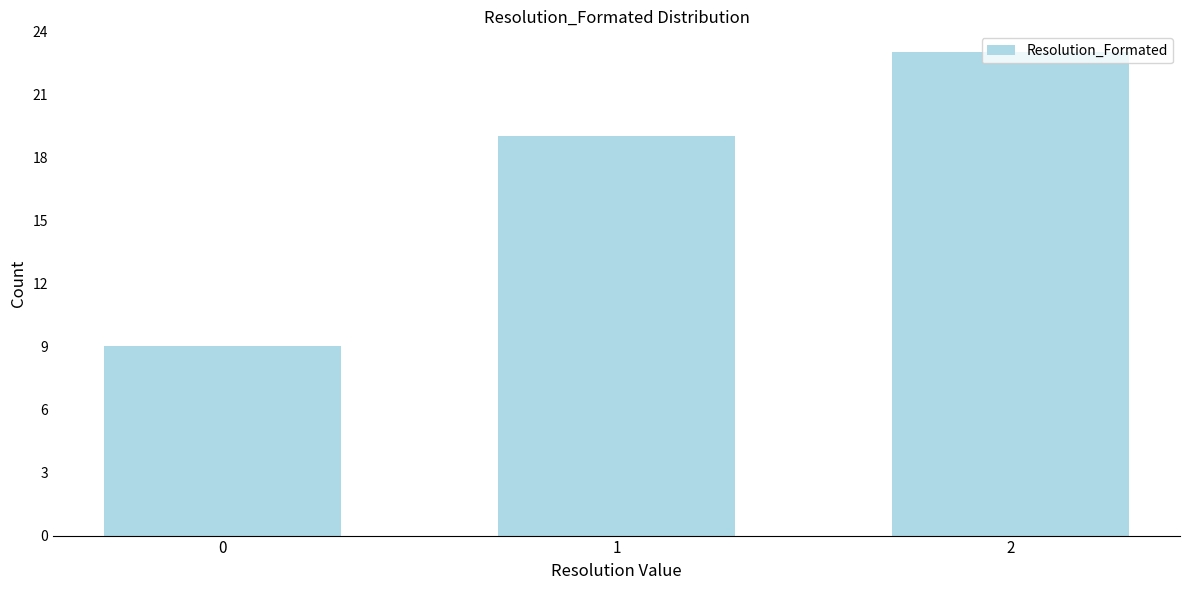

What is the minimum value shown in the chart?

9